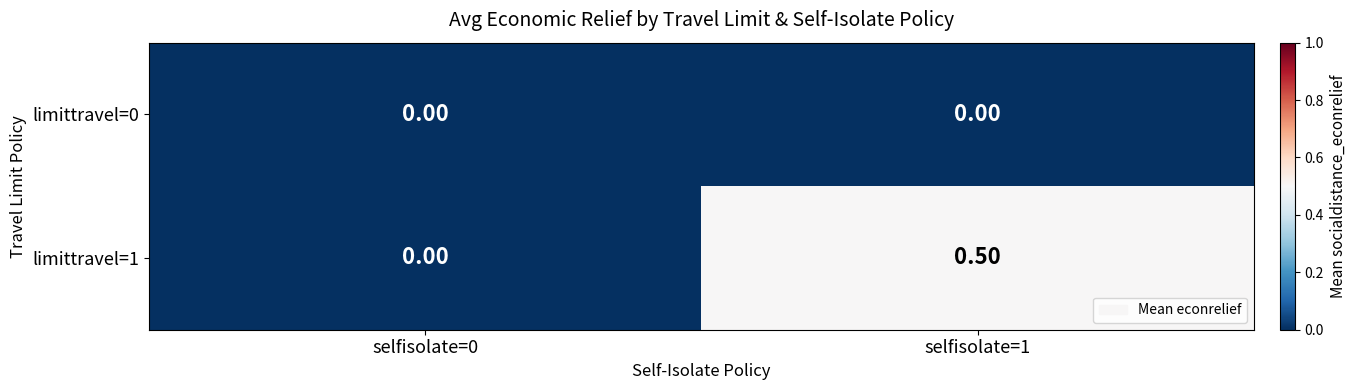

Between selfisolate=0 and selfisolate=1, which series saw the biggest shift?

limittravel=1